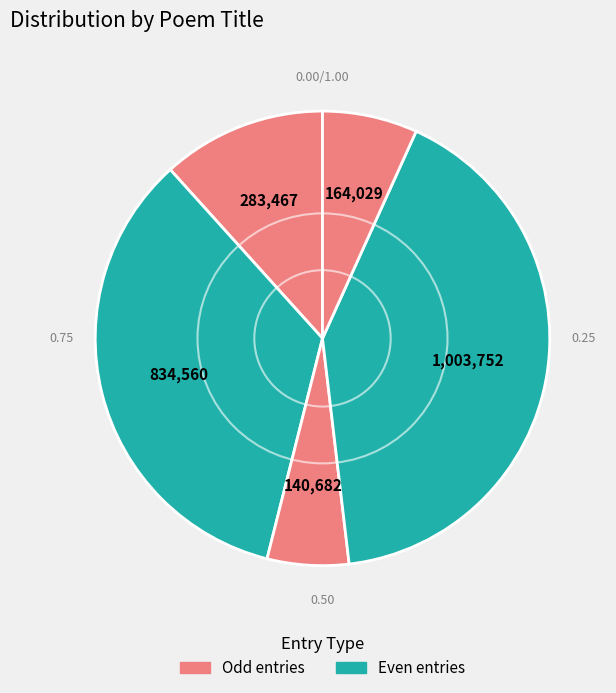

Count the number of slices in the pie.

5